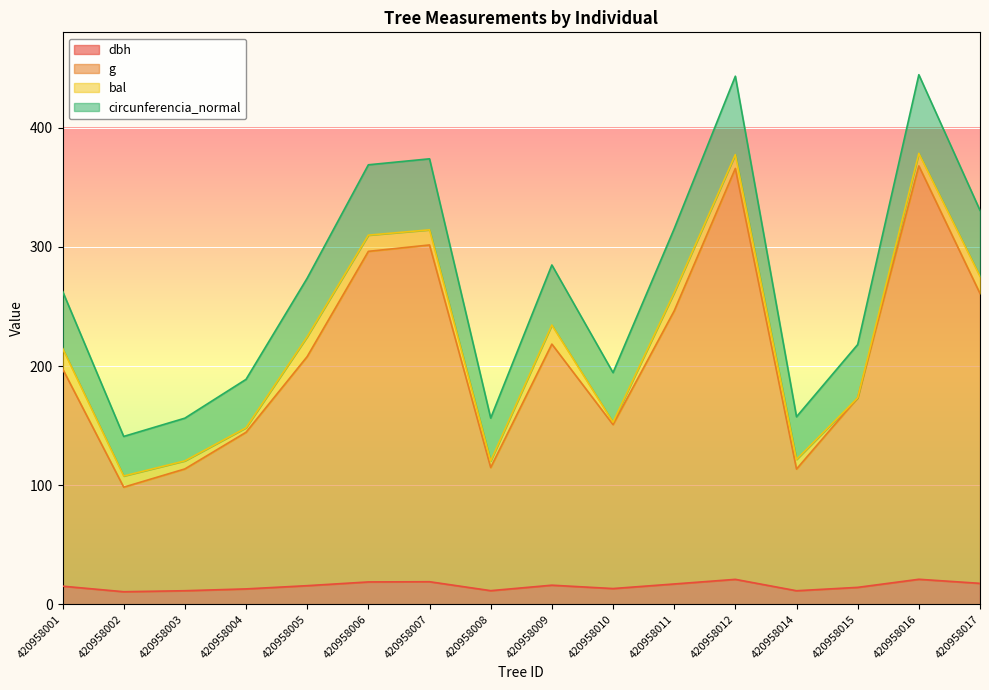

Is it true that g equals 207.9 at 420958005?

True